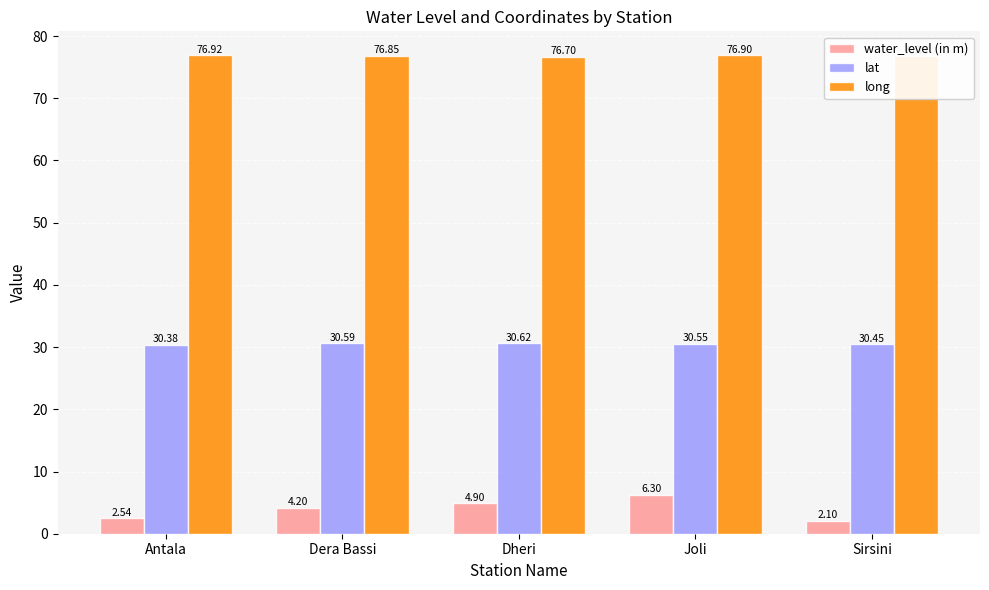

How many long values are between 76 and 77?

5